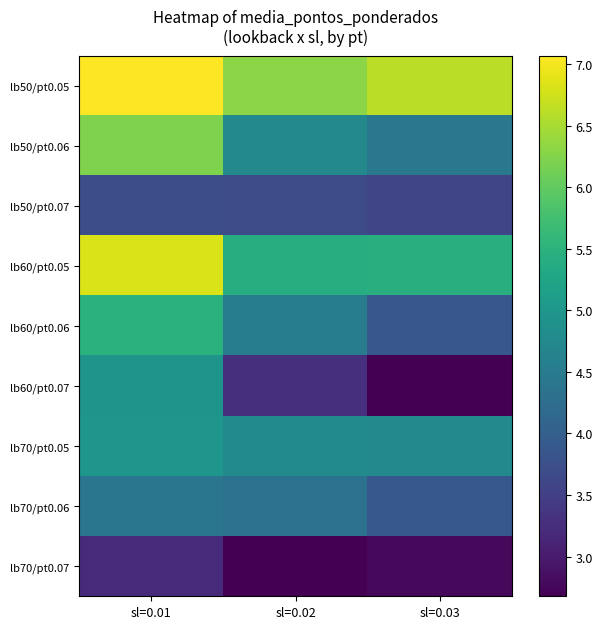

Rank the series at sl=0.03 from highest to lowest value.

lb50/pt0.05, lb60/pt0.05, lb70/pt0.05, lb50/pt0.06, lb70/pt0.06, lb60/pt0.06, lb50/pt0.07, lb70/pt0.07, lb60/pt0.07